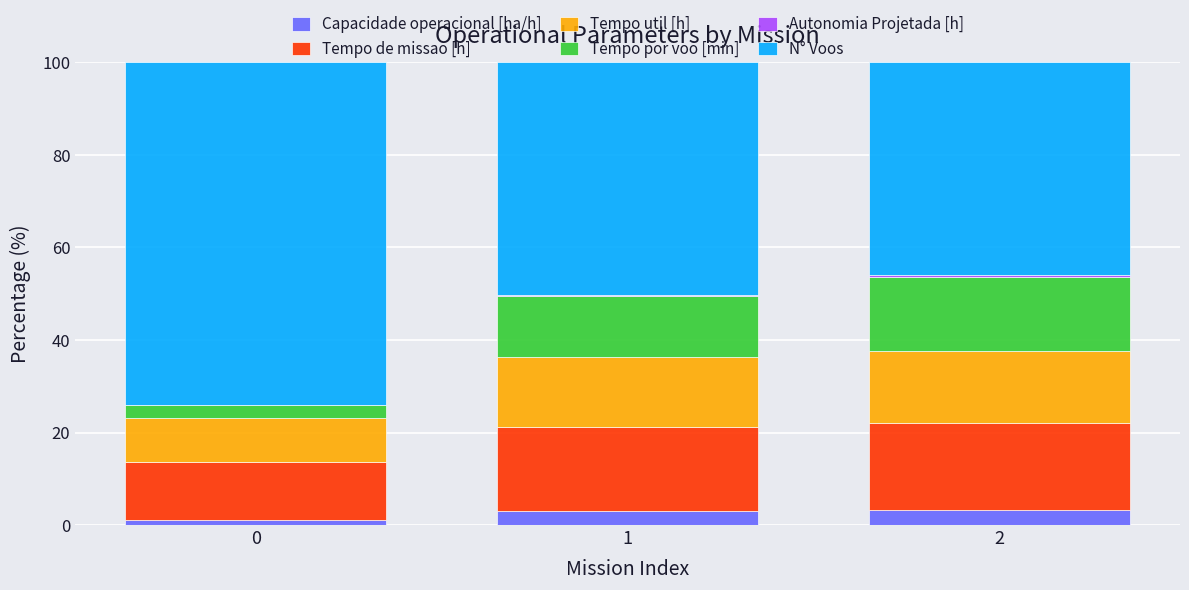

What is the highest value of the Capacidade operacional [ha/h] series?

3.2